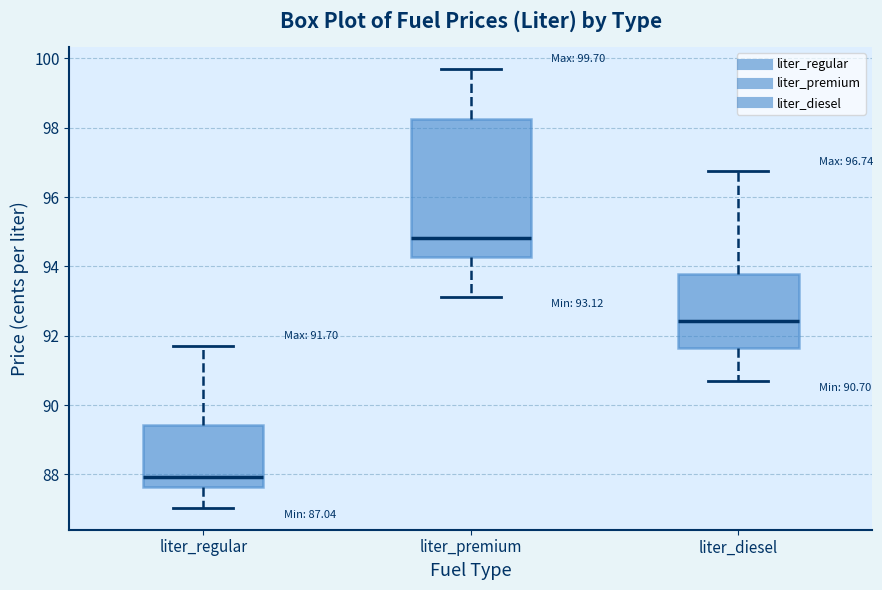

Which box is the tallest, from its lower edge to its upper edge?

liter_premium